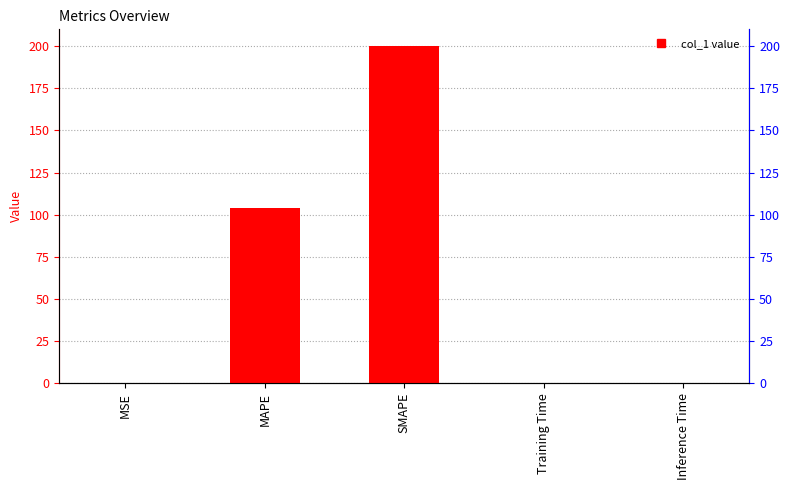

List the labels in order of value, largest first.

SMAPE, MAPE, Training Time, Inference Time, MSE